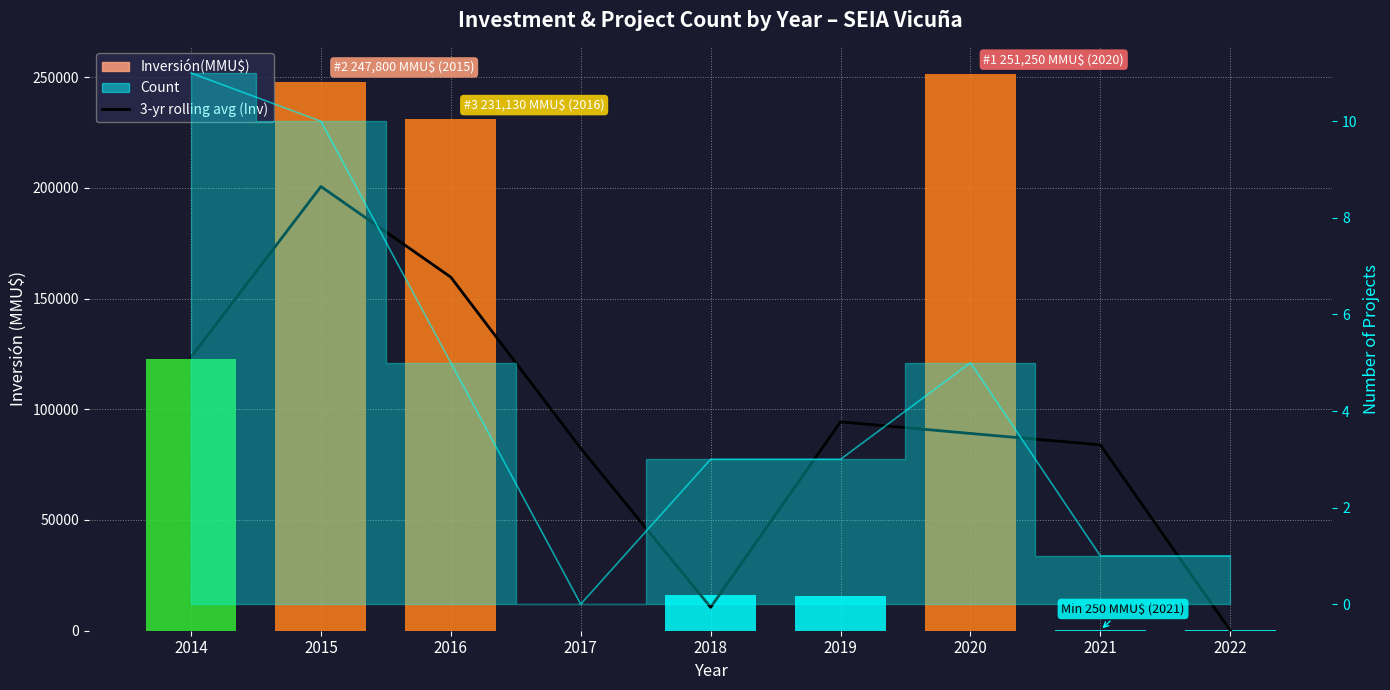

Which label corresponds to the largest value in the chart?

2020